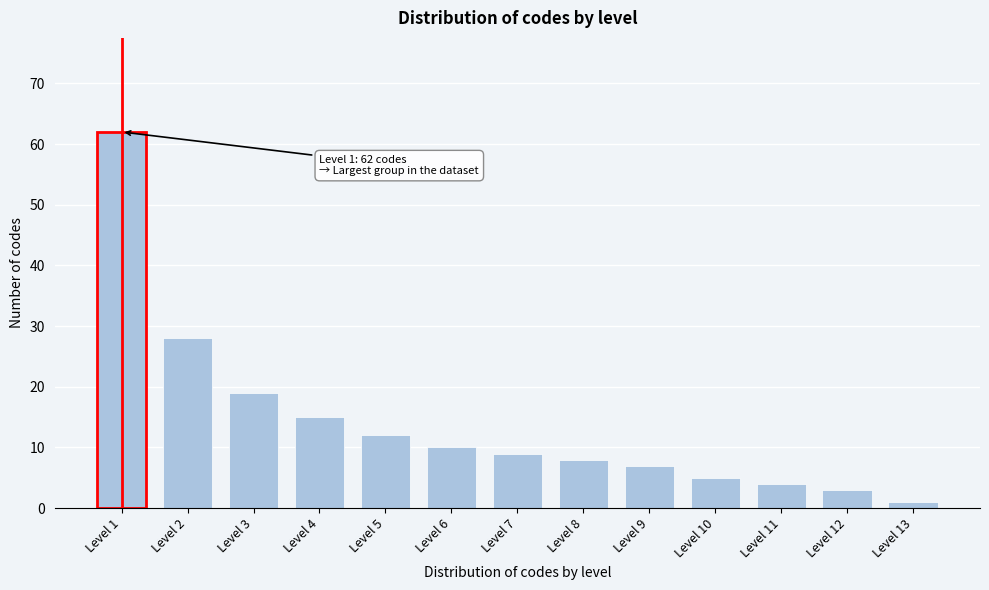

Reading left to right, extract all data points from this chart.

Level 1=62	Level 2=28	Level 3=19	Level 4=15	Level 5=12	Level 6=10	Level 7=9	Level 8=8	Level 9=7	Level 10=5	Level 11=4	Level 12=3	Level 13=1